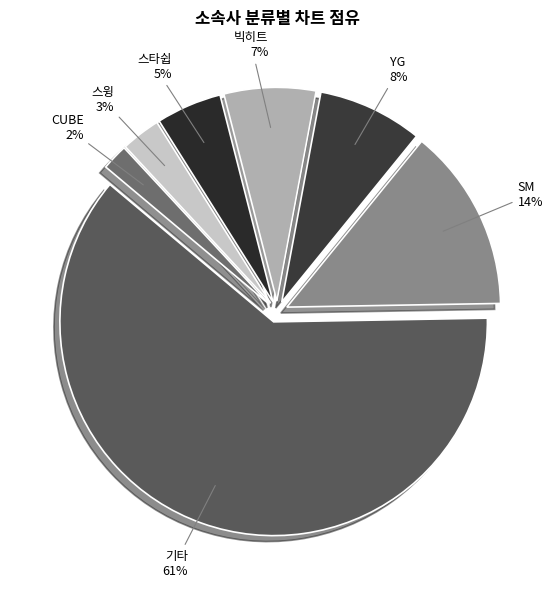

Which slice is the largest?

기타